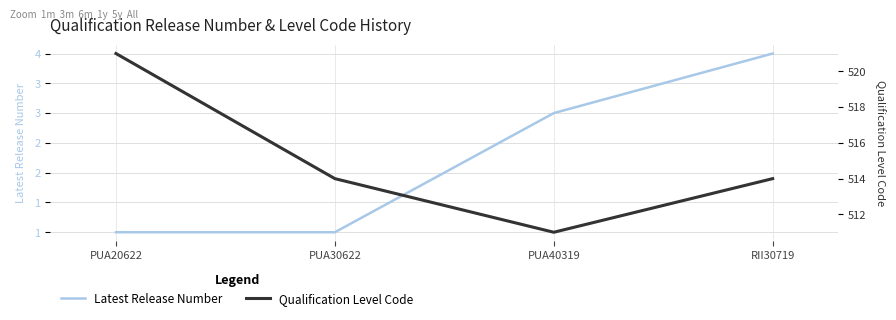

What is the average value of the Qualification Level Code series?

515